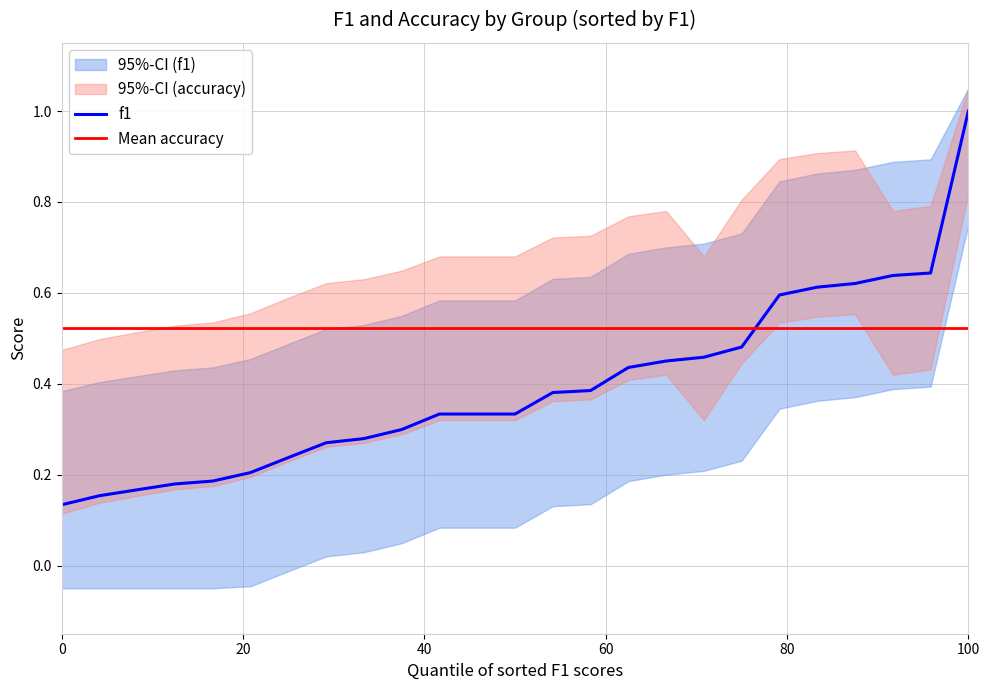

What is the maximum value for f1?

1.0